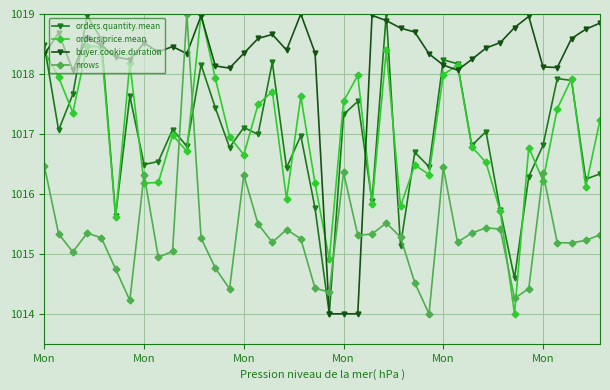

Which series has the largest total across all categories?

buyer.cookie.duration